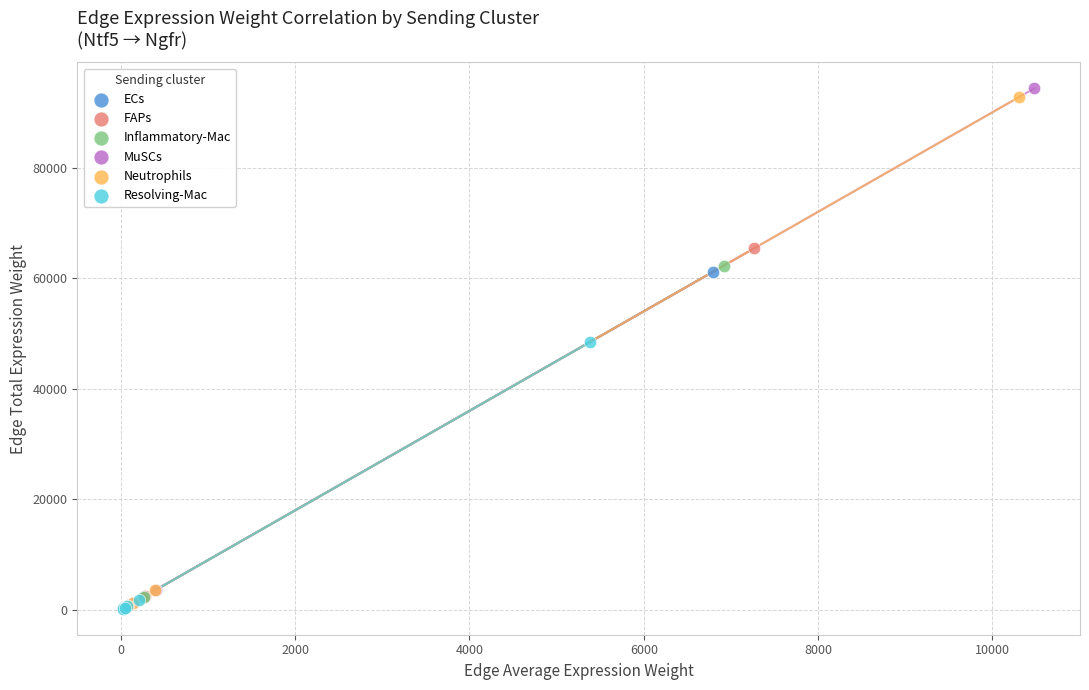

Which series has the largest Y range (max minus min)?

MuSCs